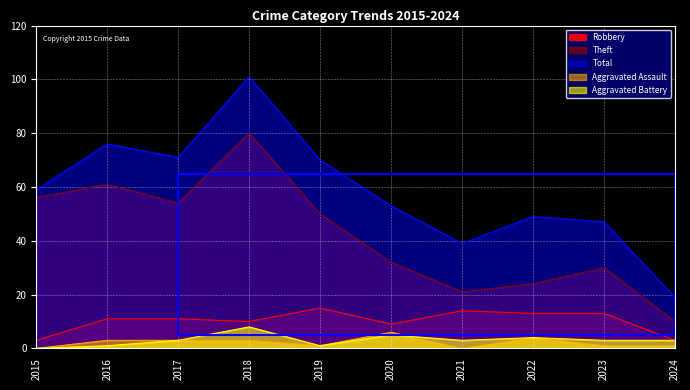

Is it true that Total equals 68 at 2021?

False